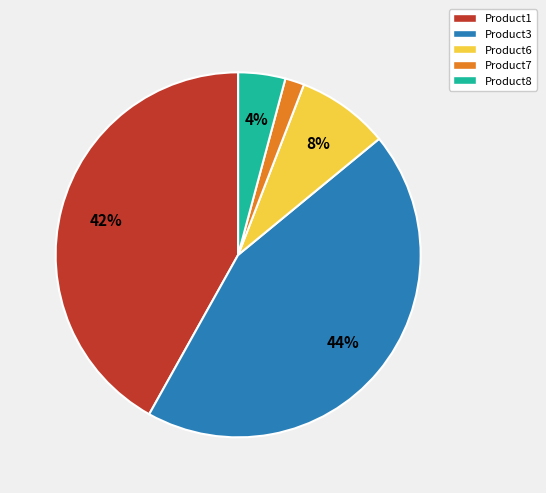

Does Product1 account for over 50% of the chart?

No